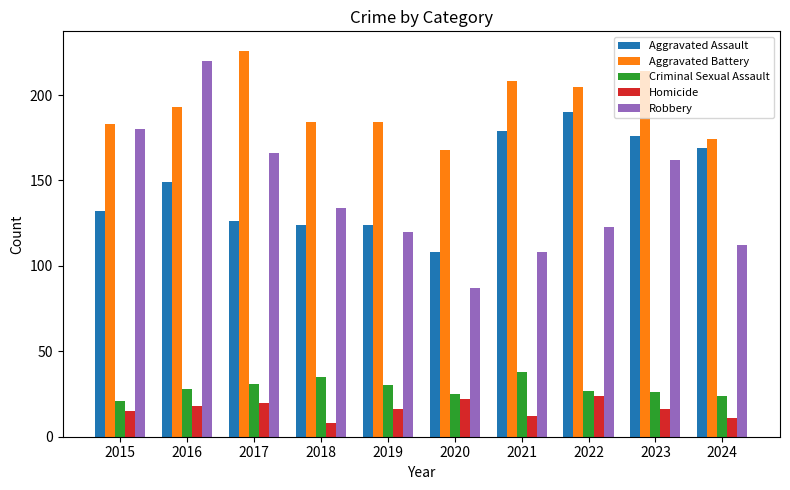

The Robbery series shows 179 at 2021. True or false?

False